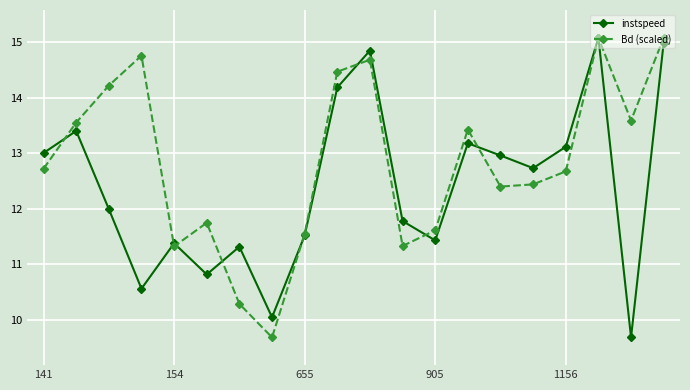

What is the value of the Bd (scaled) point at the 2nd from the left?

13.6